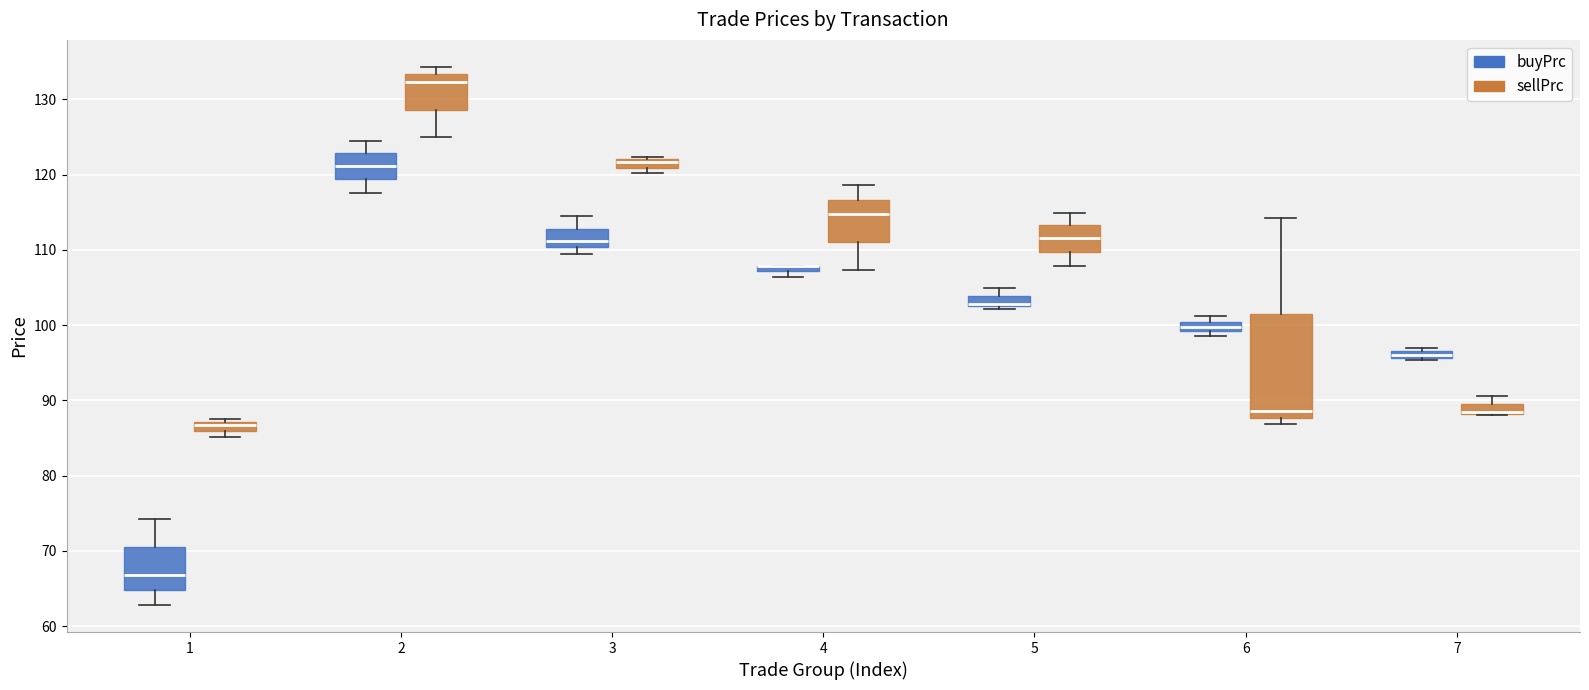

Comparing the boxes themselves (not the whiskers), which one is the tallest?

6 (sellPrc)